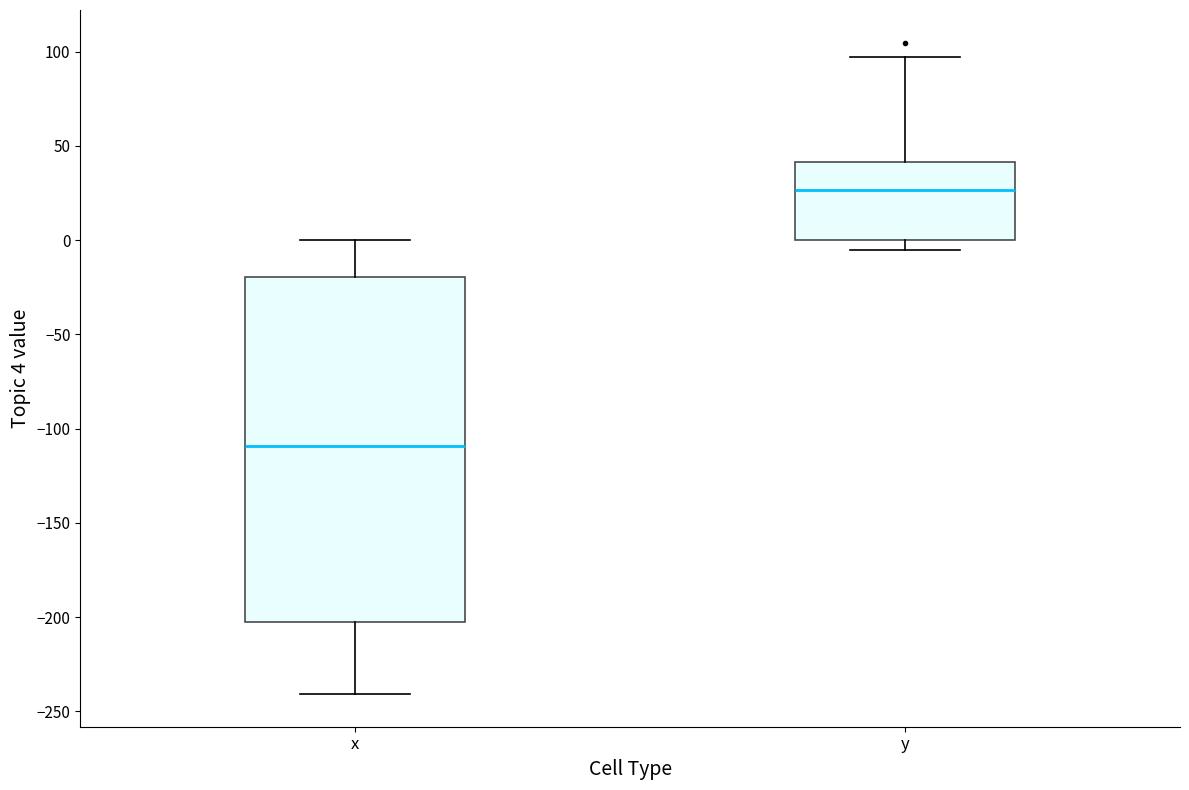

Reading left to right, read every box against the y-axis: the position of its median line, the range the box covers, and the ends of its whiskers. The values are not printed on the chart, so give them approximately, as read against the axis.

x: median -110, box -200 to -20, whiskers -240 to 0
y: median 25, box 0 to 40, whiskers -5 to 95